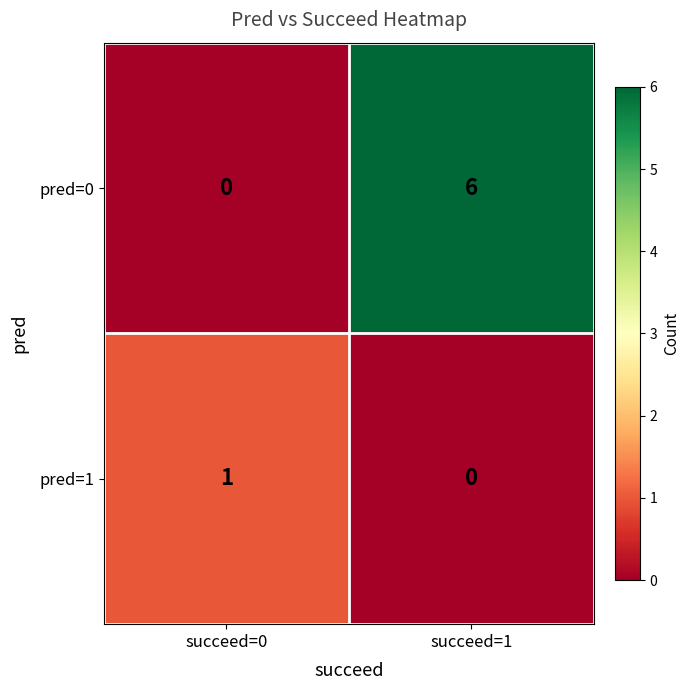

Where is pred=1 nearest to the value 0?

succeed=1